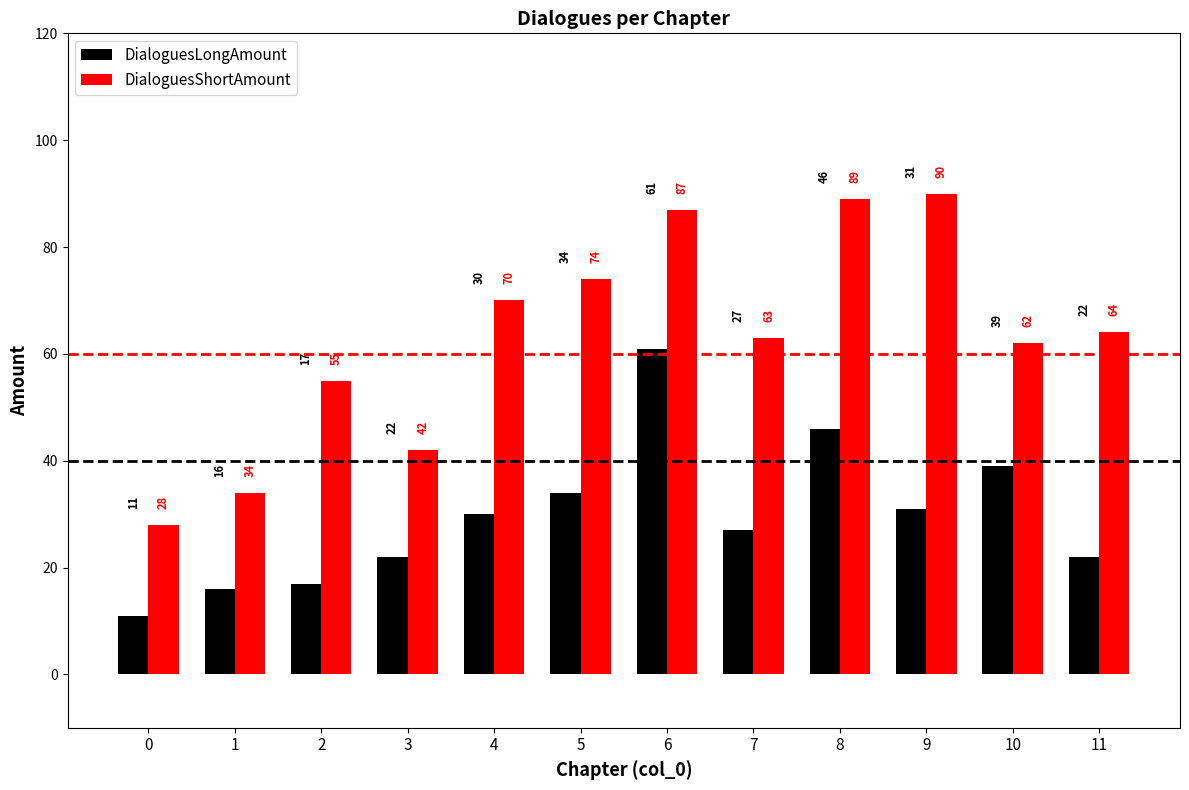

The DialoguesShortAmount series shows 83 at 2. True or false?

False